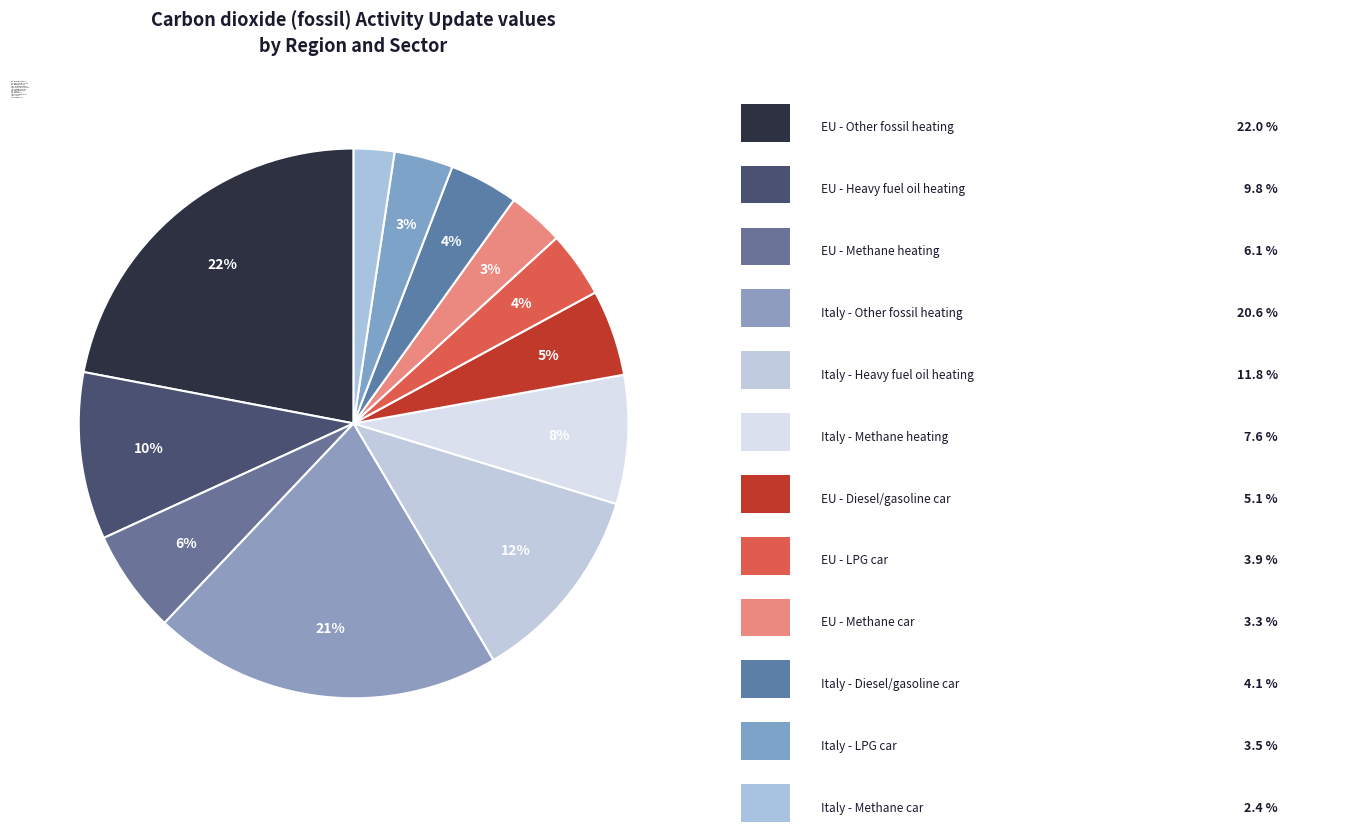

Count the number of slices in the pie.

12